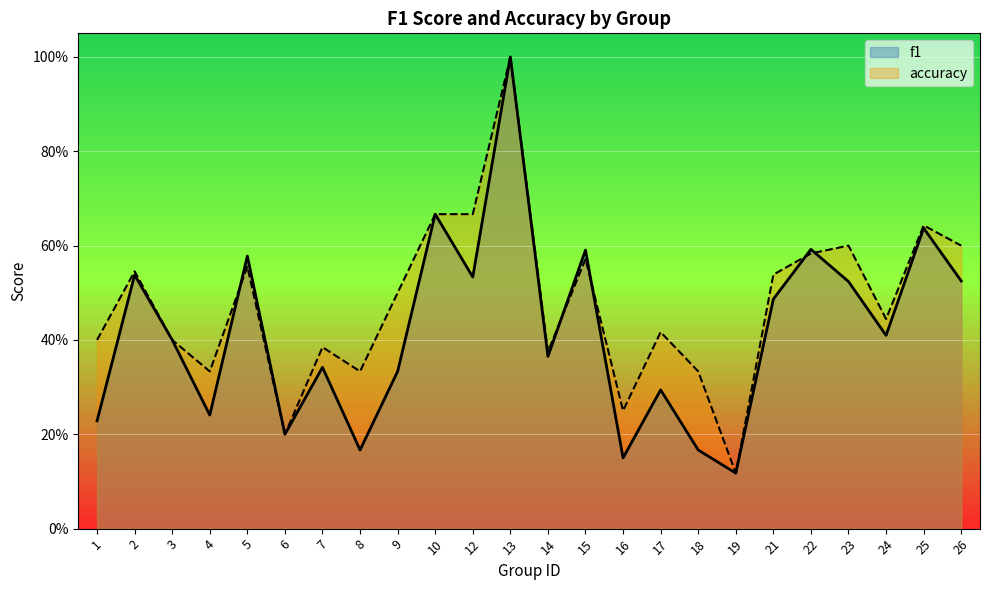

What is the value of the f1 point at the 10th from the left?

0.7